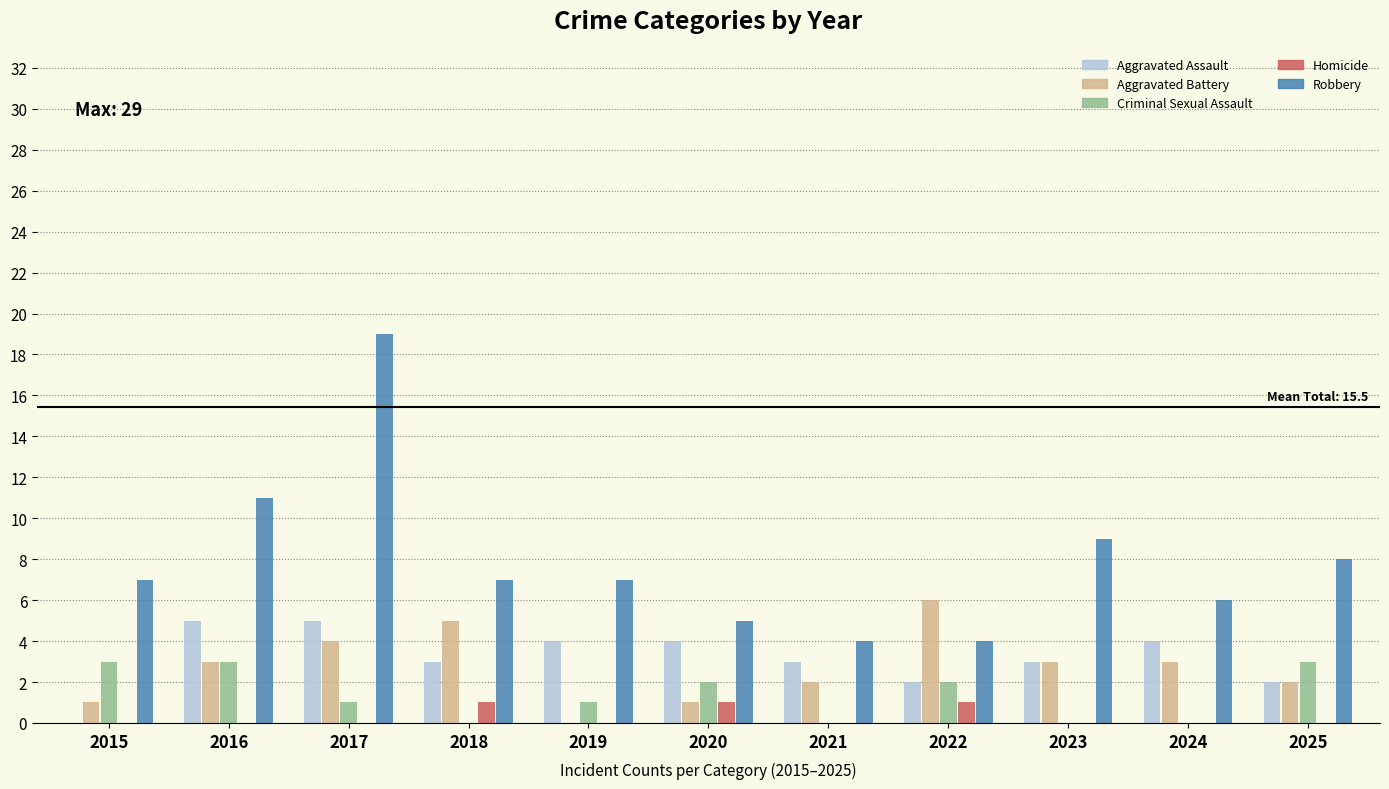

What value does the Robbery series have at 2018?

7